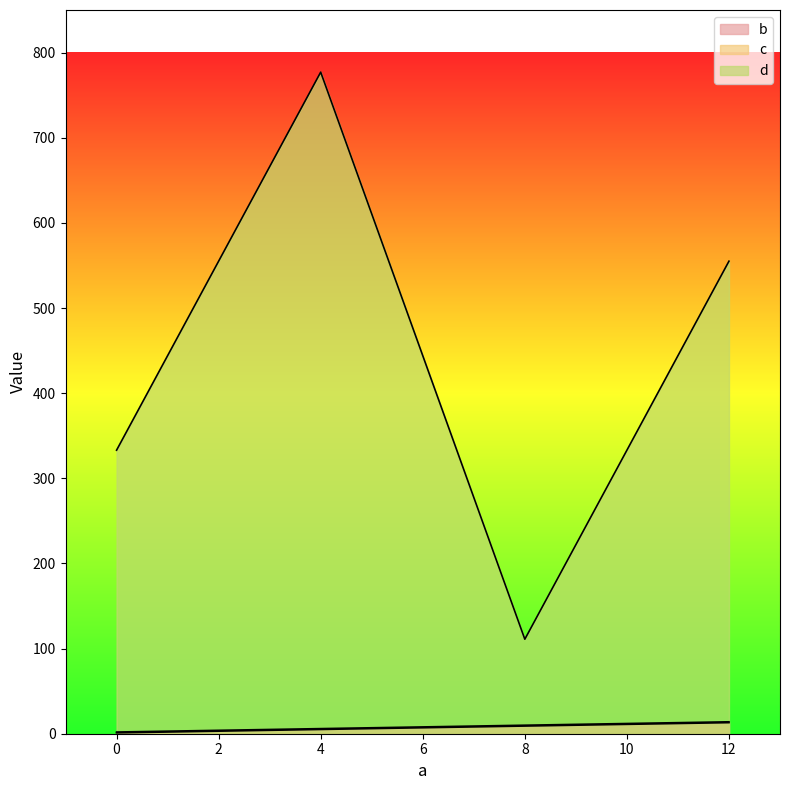

The b series shows 0 at 0. True or false?

False